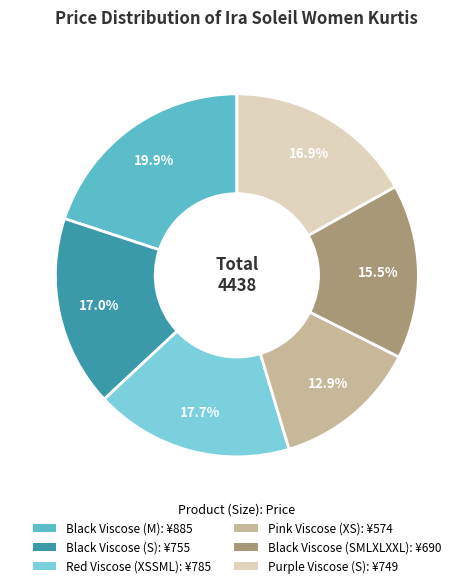

Does any single category account for the majority?

No